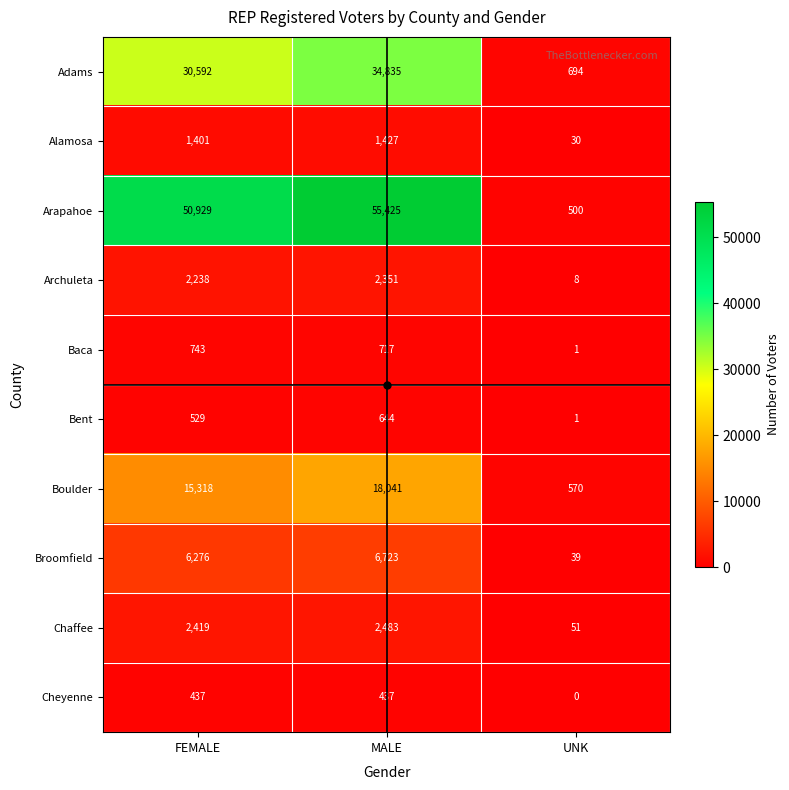

Is it true that Baca equals 169 at MALE?

False